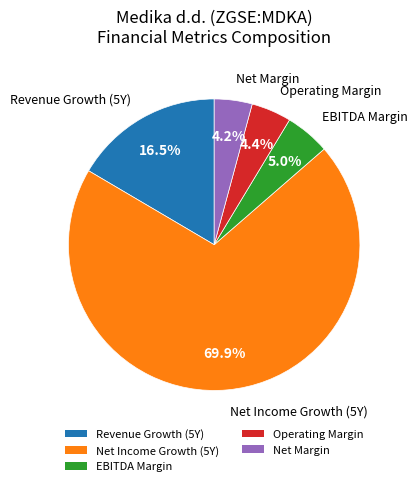

Count the number of slices in the pie.

5